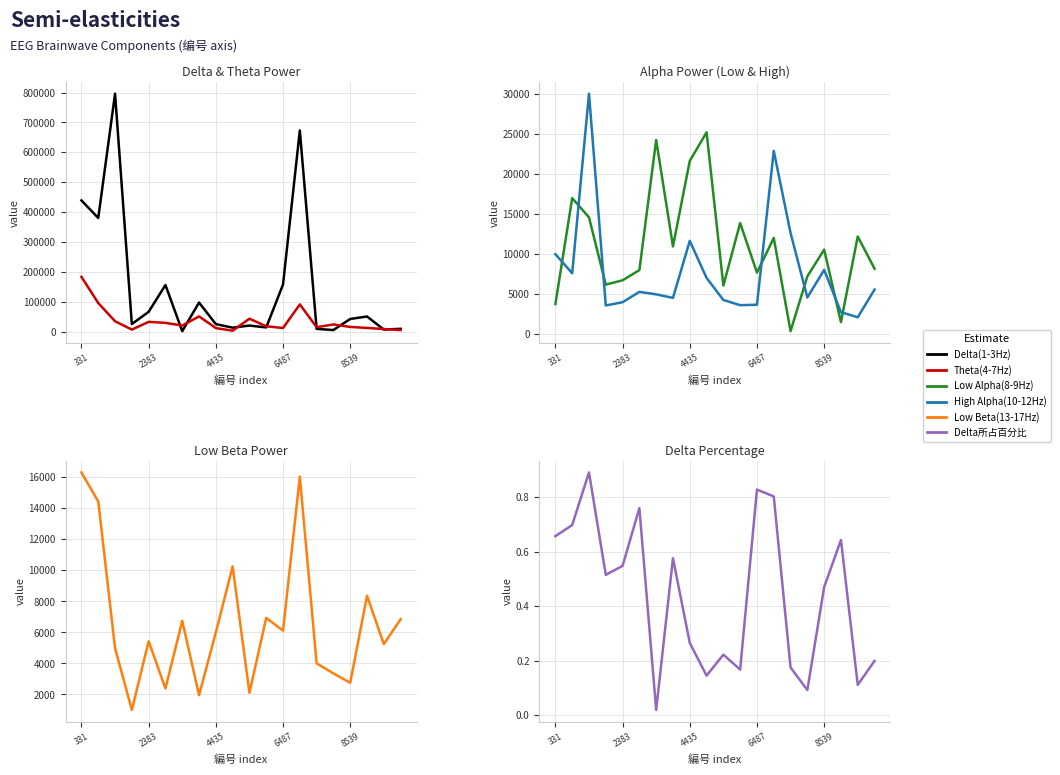

After their last crossing, which series has the higher values: Low Alpha(8-9Hz) or Theta(4-7Hz)?

Low Alpha(8-9Hz)